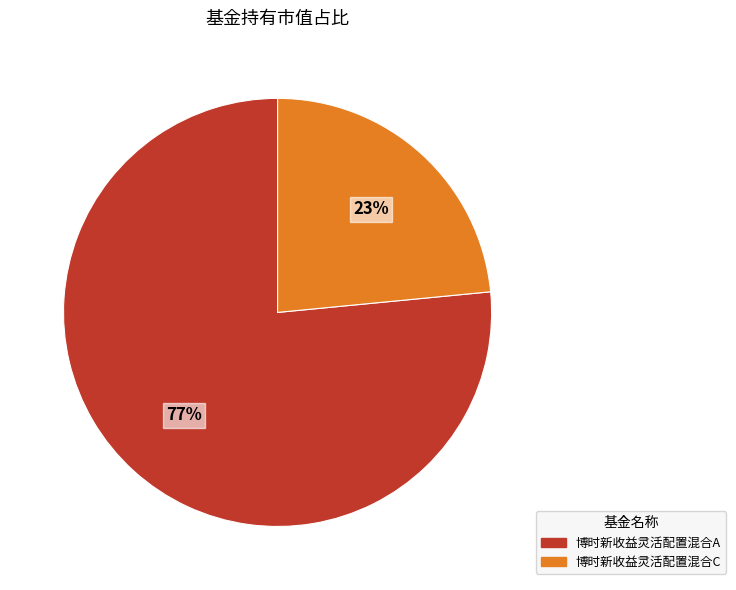

Which slice represents more than half of the pie?

博时新收益灵活配置混合A